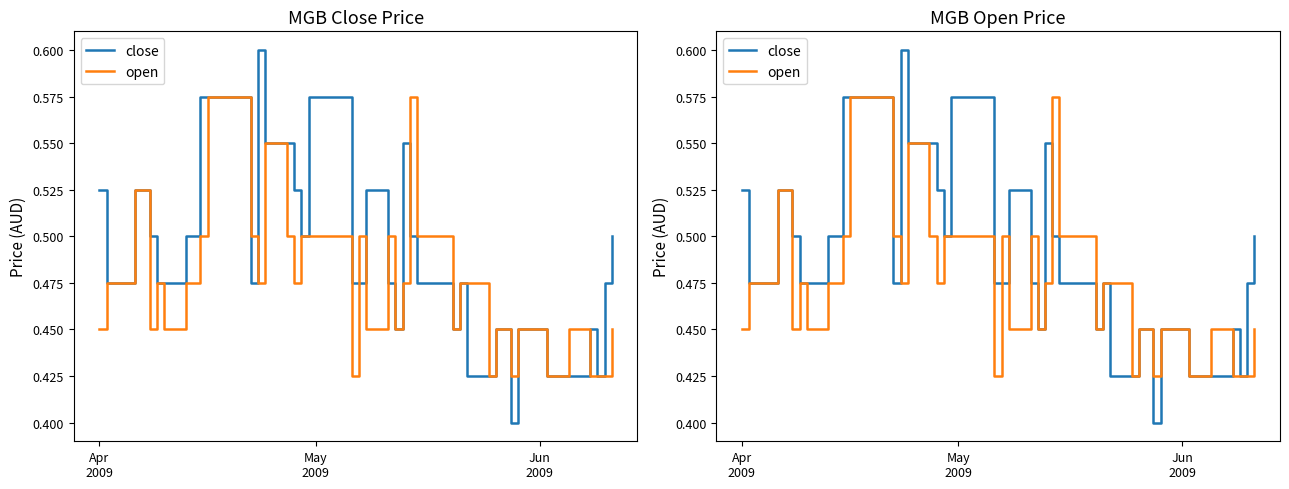

Is the value of open at 10 greater than the value of close at 26?

No